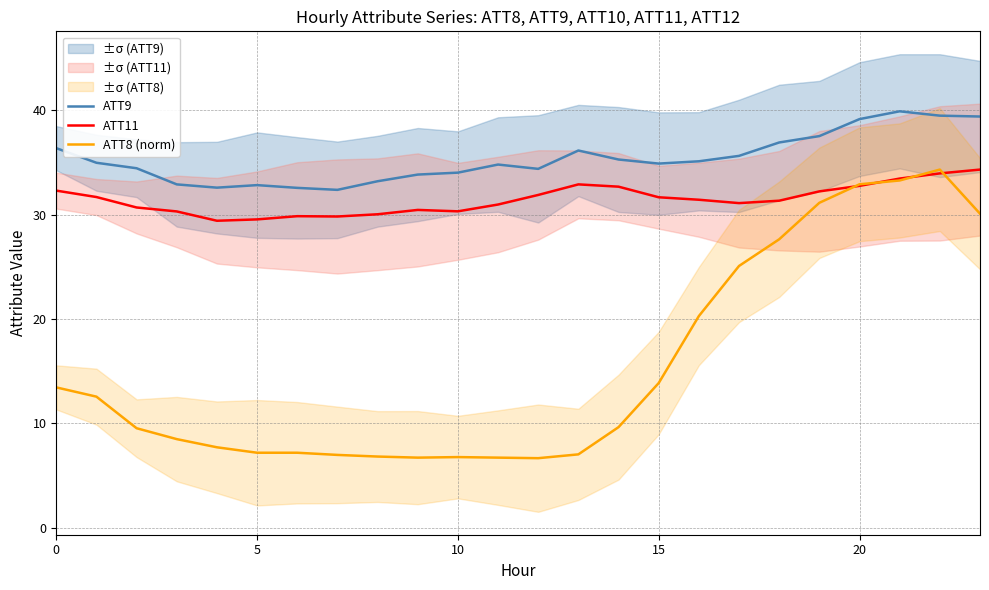

True or false: ATT11 and ATT9 intersect in this chart.

False